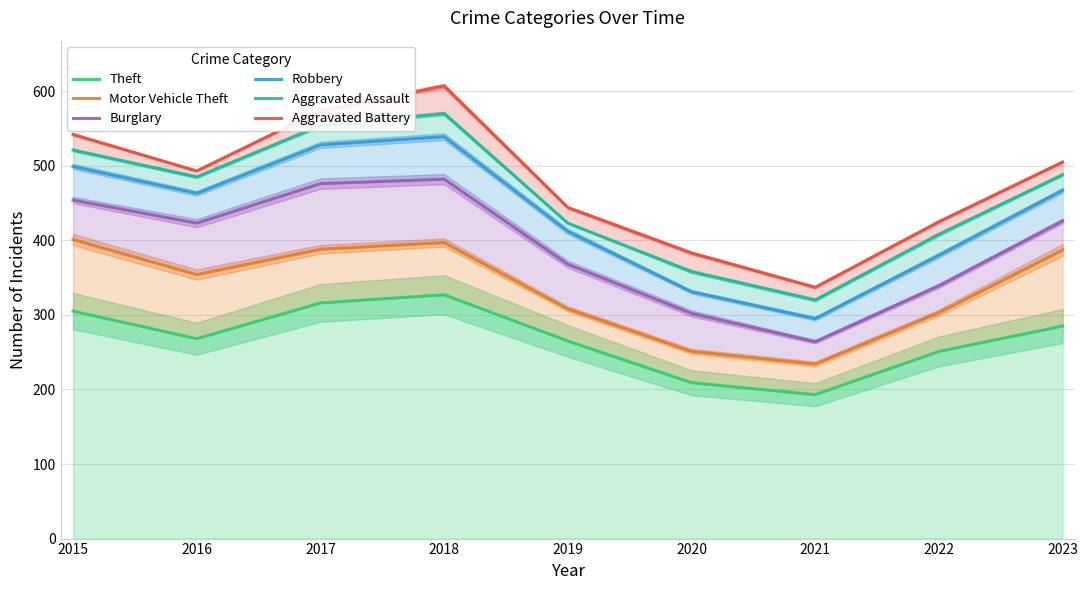

True or false: Aggravated Assault and Theft cross at least once.

False